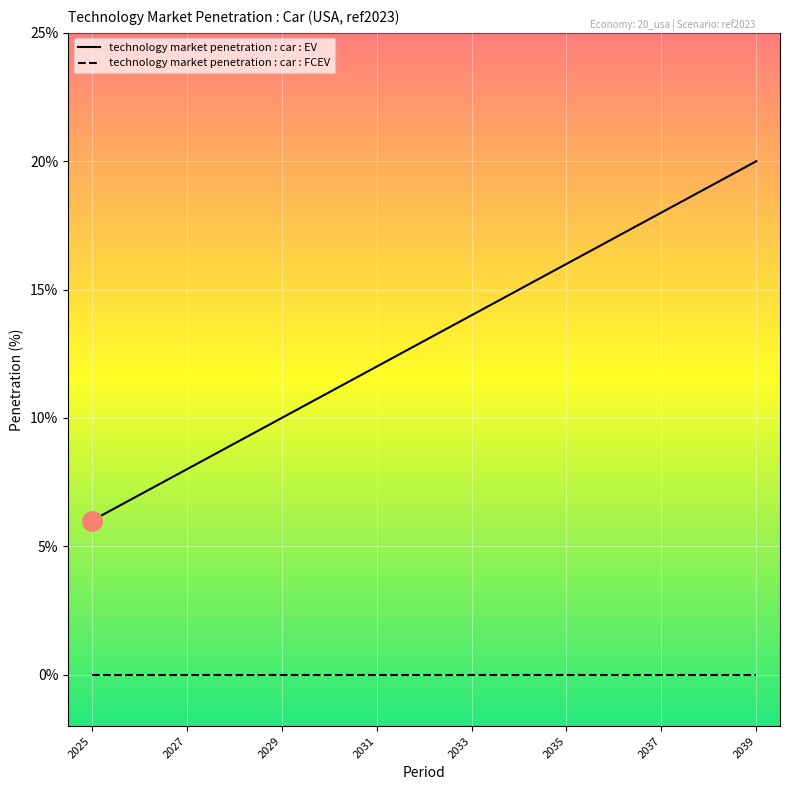

True or false: technology market penetration : car : EV and technology market penetration : car : FCEV cross at least once.

False